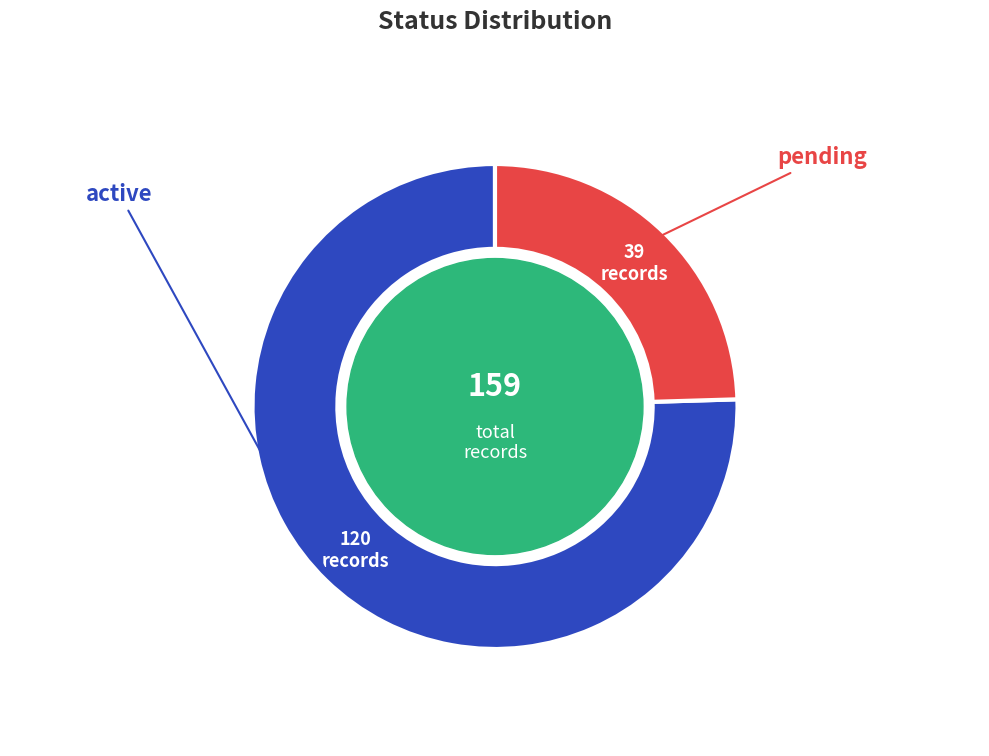

Approximately how many times larger is the value at active compared to pending?

3.1